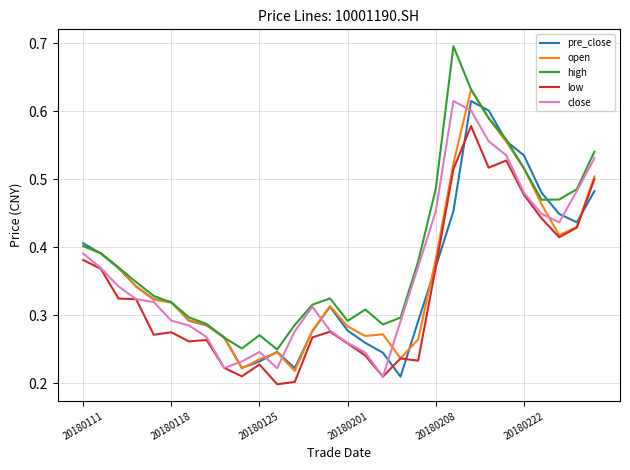

Which series has the widest spread of values?

high